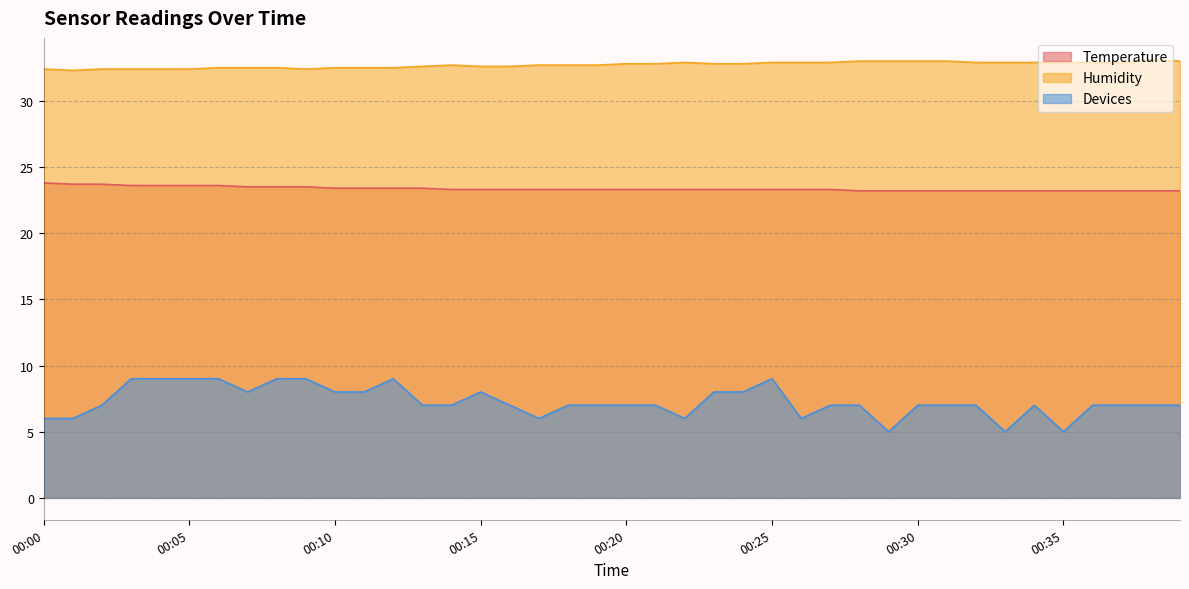

At which category does Humidity reach its first local peak?

00:14